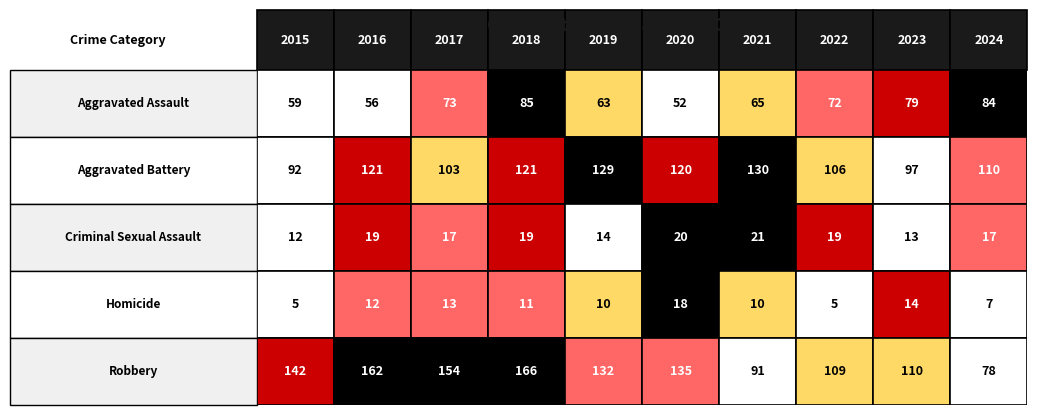

List the series in order of their peak value, highest first.

Robbery, Aggravated Battery, Aggravated Assault, Criminal Sexual Assault, Homicide